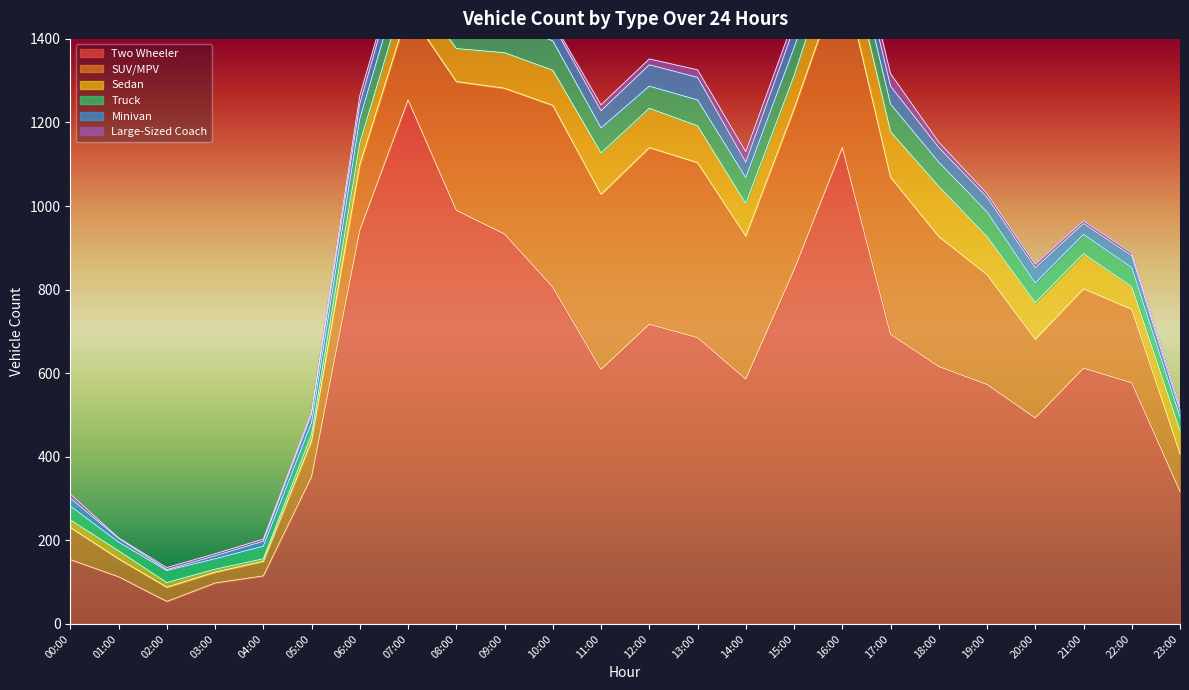

Which series has the largest range (max minus min)?

Two Wheeler